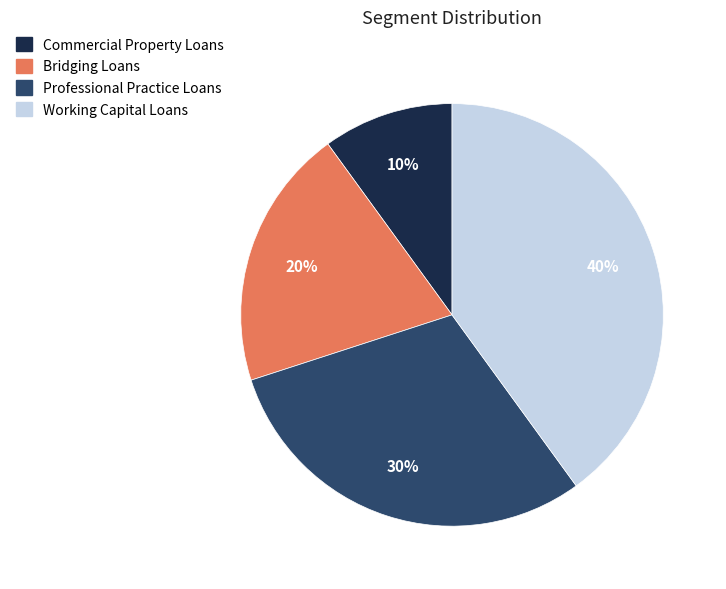

Does any single category account for the majority?

No